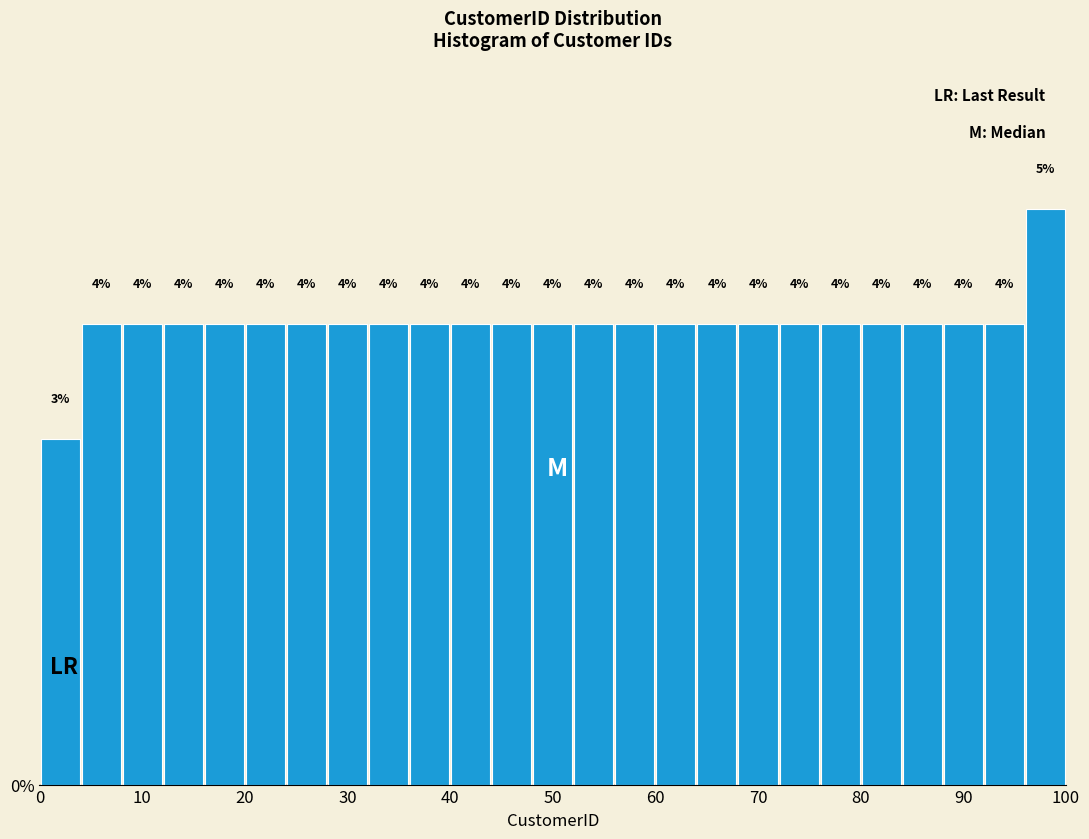

What is the height of the bar covering 76 to 80 on the x-axis?

4